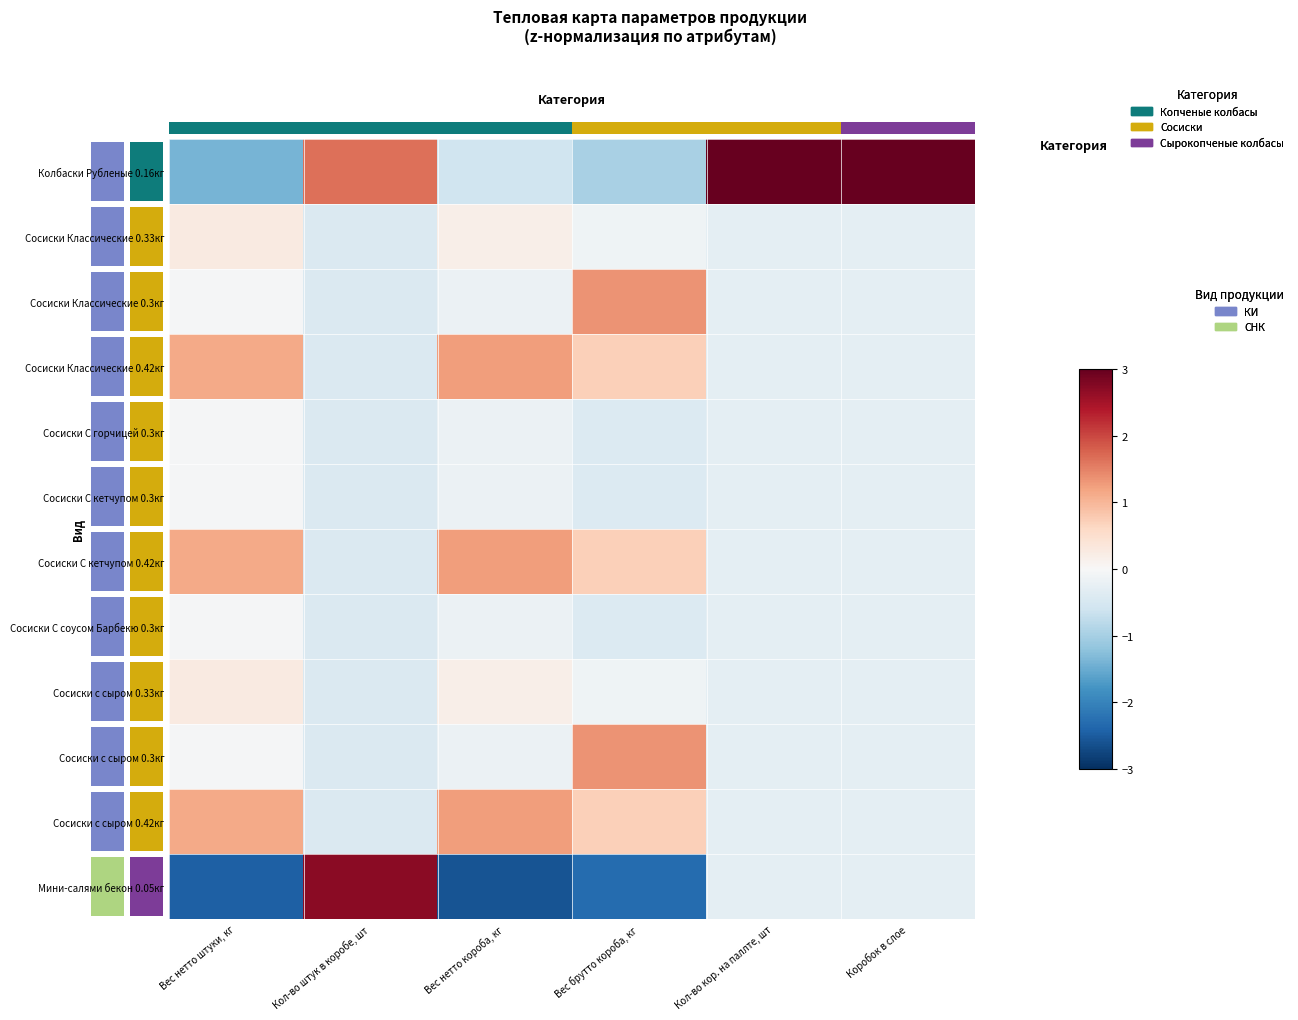

List the labels in order of row_5 value, largest first.

0, 2, 4, 5, 3, 1